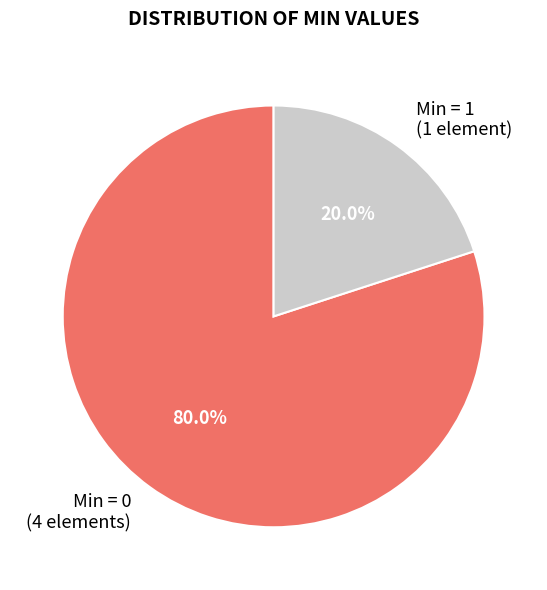

Between Min = 0 (4 elements) and Min = 1 (1 element), which is larger?

Min = 0 (4 elements)